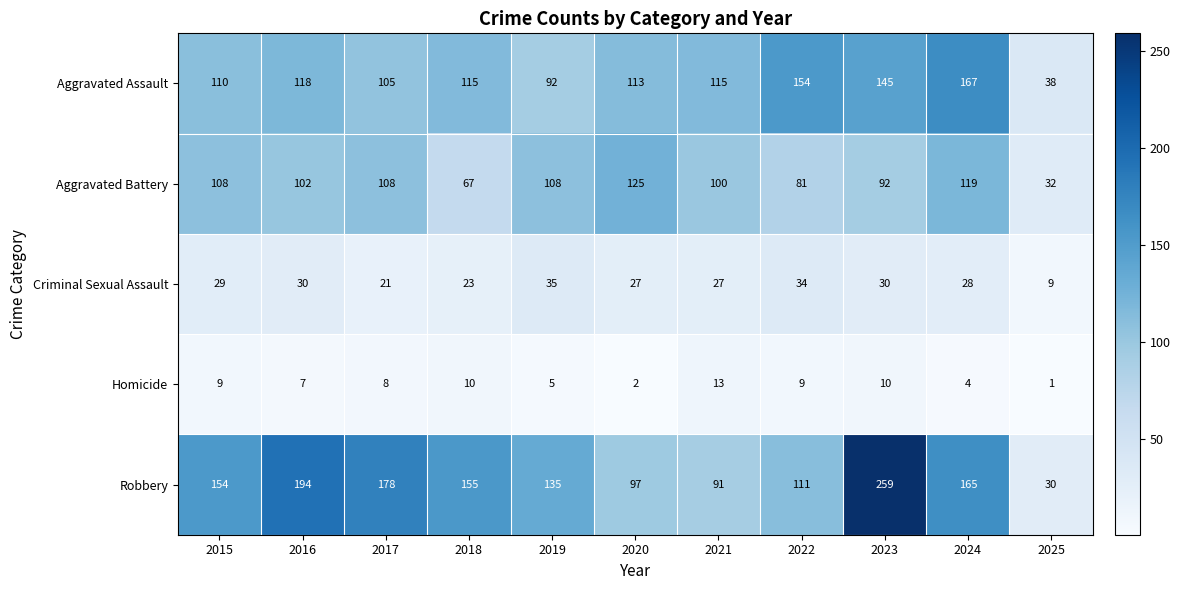

Which category has the lowest value in the Aggravated Assault series?

2025